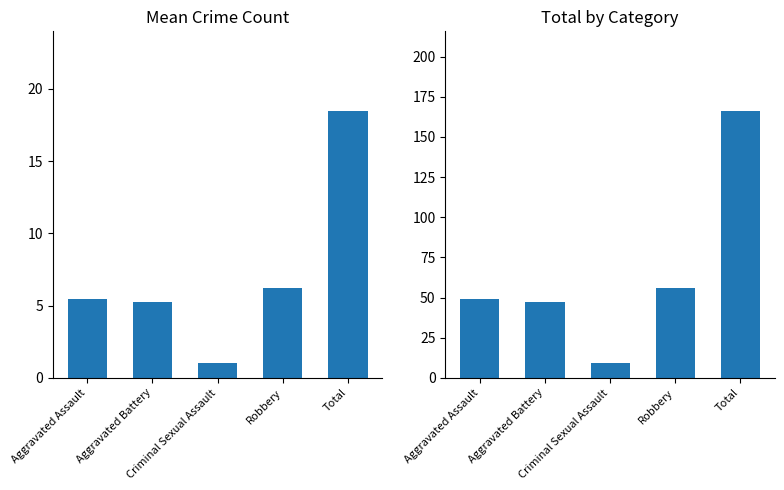

Rank the categories by Mean Crime Count value from highest to lowest.

Total, Robbery, Aggravated Assault, Aggravated Battery, Criminal Sexual Assault